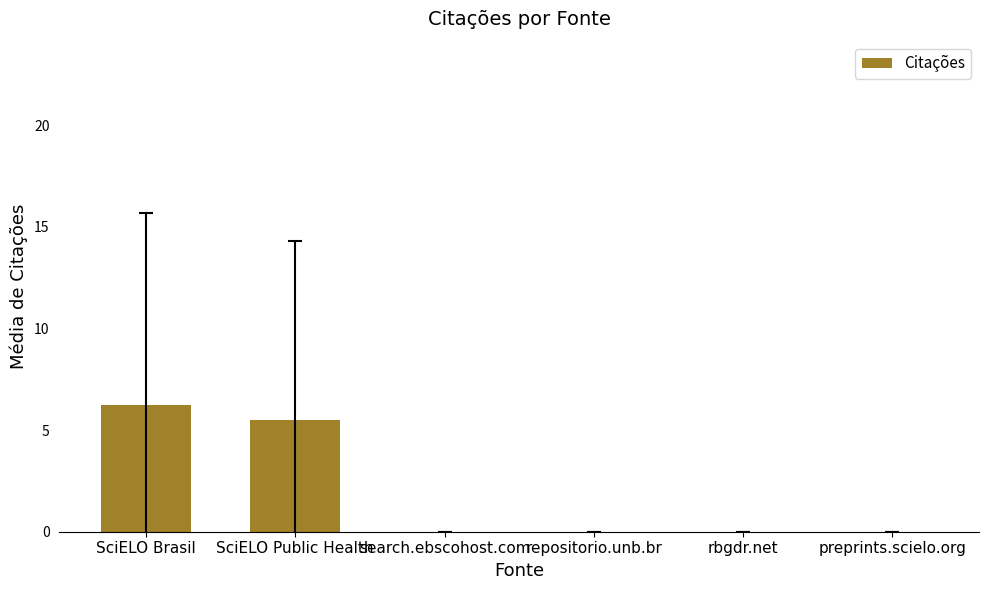

Which label corresponds to the largest value in the chart?

SciELO Brasil